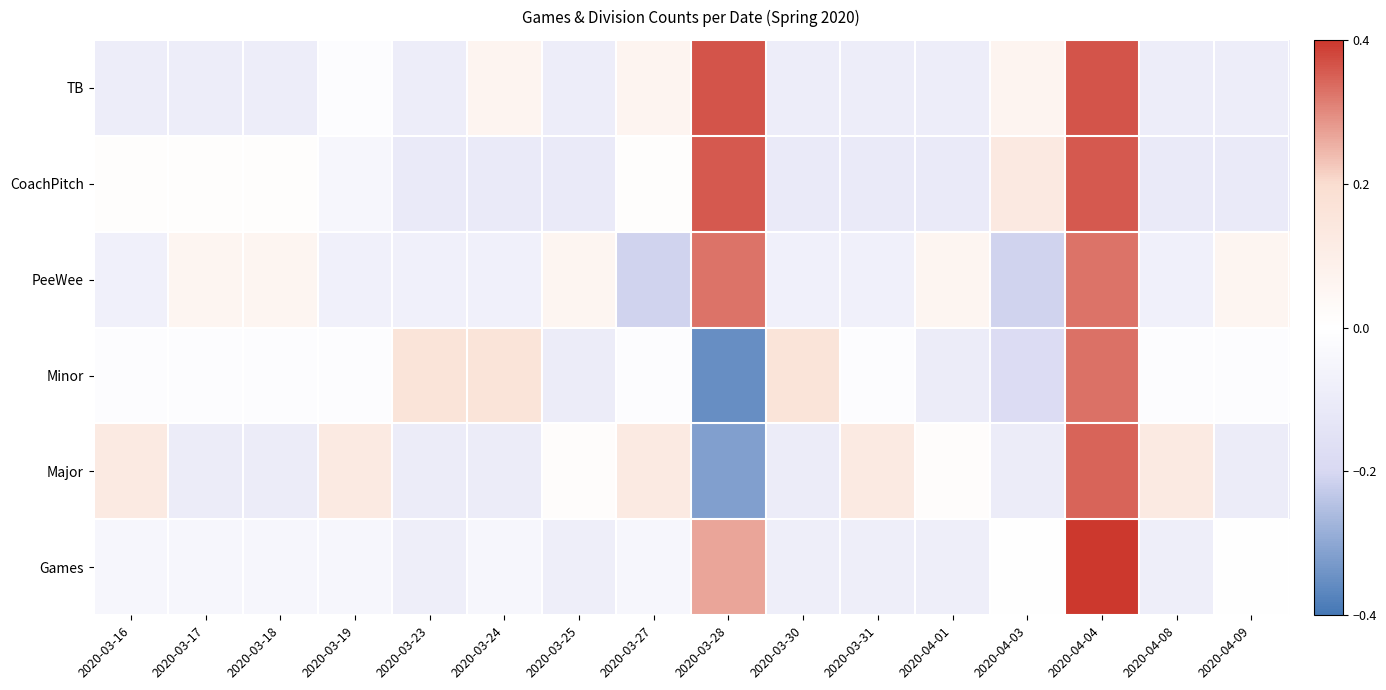

Reading left to right, what are all the values shown in this chart?

Games: 2020-03-16=-0.0	2020-03-17=-0.0	2020-03-18=-0.0	2020-03-19=-0.0	2020-03-23=-0.1	2020-03-24=-0.0	2020-03-25=-0.1	2020-03-27=-0.0	2020-03-28=0.3	2020-03-30=-0.1	2020-03-31=-0.1	2020-04-01=-0.1	2020-04-03=0.0	2020-04-04=0.5	2020-04-08=-0.1	2020-04-09=0.0
Major: 2020-03-16=0.1	2020-03-17=-0.1	2020-03-18=-0.1	2020-03-19=0.1	2020-03-23=-0.1	2020-03-24=-0.1	2020-03-25=0.0	2020-03-27=0.1	2020-03-28=-0.3	2020-03-30=-0.1	2020-03-31=0.1	2020-04-01=0.0	2020-04-03=-0.1	2020-04-04=0.3	2020-04-08=0.1	2020-04-09=-0.1
Minor: 2020-03-16=-0.0	2020-03-17=-0.0	2020-03-18=-0.0	2020-03-19=-0.0	2020-03-23=0.2	2020-03-24=0.2	2020-03-25=-0.1	2020-03-27=-0.0	2020-03-28=-0.4	2020-03-30=0.2	2020-03-31=-0.0	2020-04-01=-0.1	2020-04-03=-0.2	2020-04-04=0.3	2020-04-08=-0.0	2020-04-09=-0.0
PeeWee: 2020-03-16=-0.1	2020-03-17=0.1	2020-03-18=0.1	2020-03-19=-0.1	2020-03-23=-0.1	2020-03-24=-0.1	2020-03-25=0.1	2020-03-27=-0.2	2020-03-28=0.3	2020-03-30=-0.1	2020-03-31=-0.1	2020-04-01=0.1	2020-04-03=-0.2	2020-04-04=0.3	2020-04-08=-0.1	2020-04-09=0.1
CoachPitch: 2020-03-16=0.0	2020-03-17=0.0	2020-03-18=0.0	2020-03-19=-0.0	2020-03-23=-0.1	2020-03-24=-0.1	2020-03-25=-0.1	2020-03-27=0.0	2020-03-28=0.4	2020-03-30=-0.1	2020-03-31=-0.1	2020-04-01=-0.1	2020-04-03=0.1	2020-04-04=0.4	2020-04-08=-0.1	2020-04-09=-0.1
TB: 2020-03-16=-0.1	2020-03-17=-0.1	2020-03-18=-0.1	2020-03-19=-0.0	2020-03-23=-0.1	2020-03-24=0.1	2020-03-25=-0.1	2020-03-27=0.1	2020-03-28=0.4	2020-03-30=-0.1	2020-03-31=-0.1	2020-04-01=-0.1	2020-04-03=0.1	2020-04-04=0.4	2020-04-08=-0.1	2020-04-09=-0.1